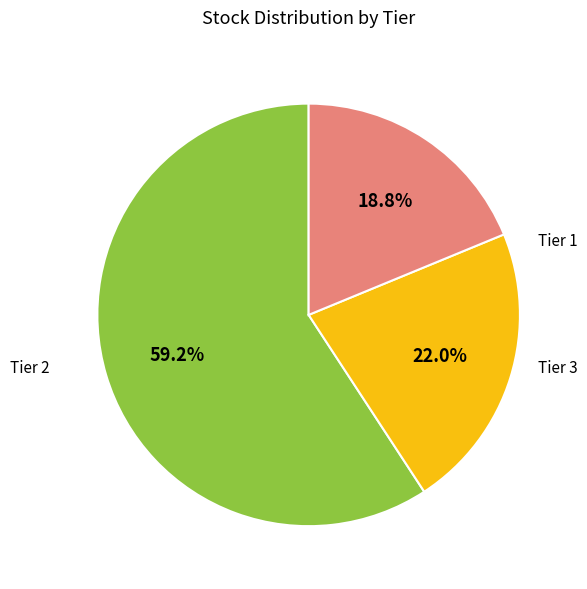

Is there any slice that represents more than half of the pie?

Yes